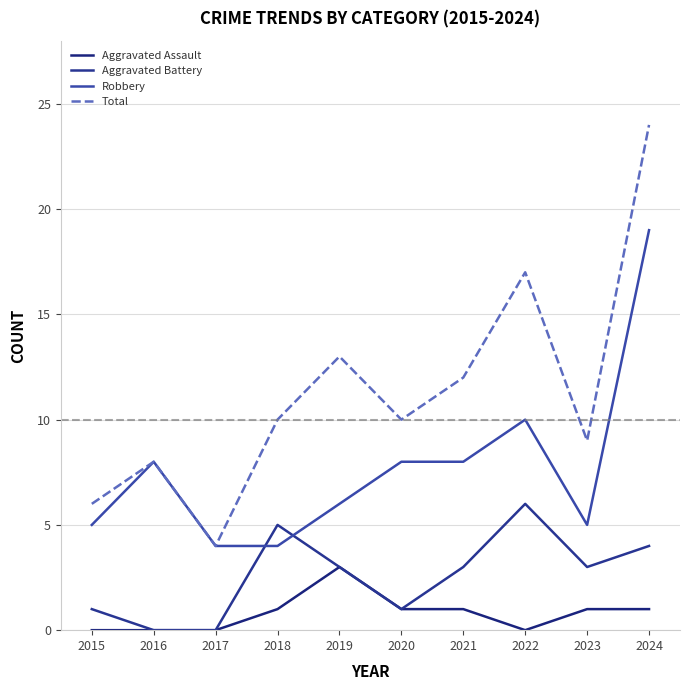

Which has a higher value, 2018 or 2023?

2018